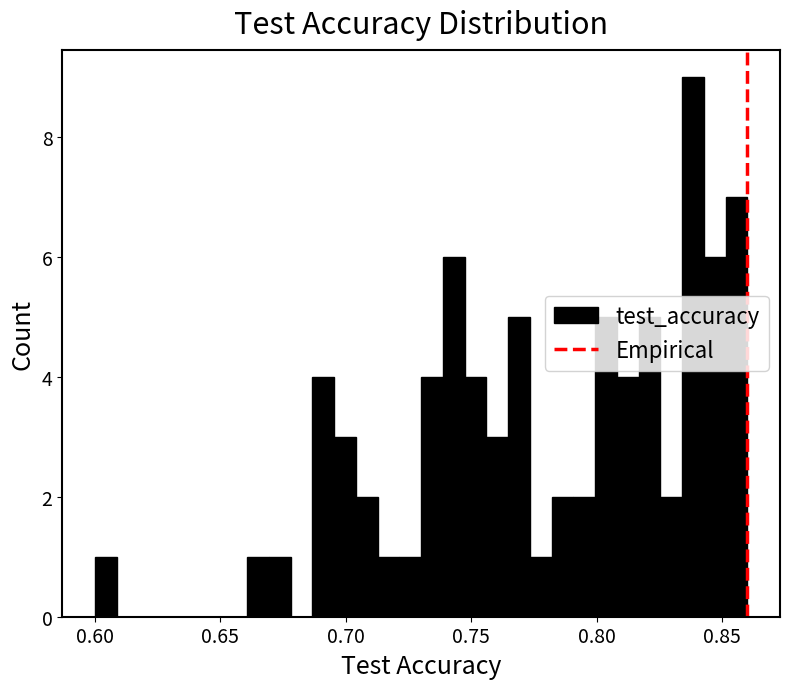

Around what value on the x-axis is the tallest bar? Give the approximate position of its centre, as read against the axis.

0.840